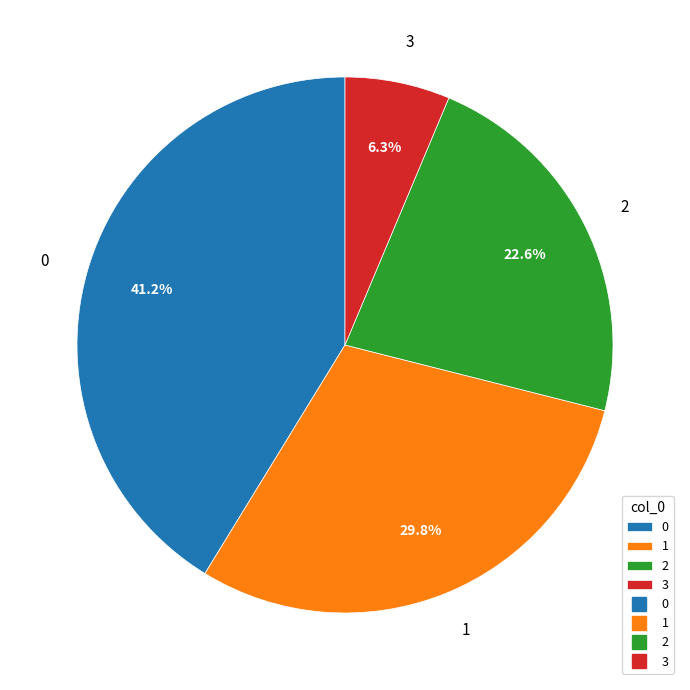

How many slices are in this pie chart?

4